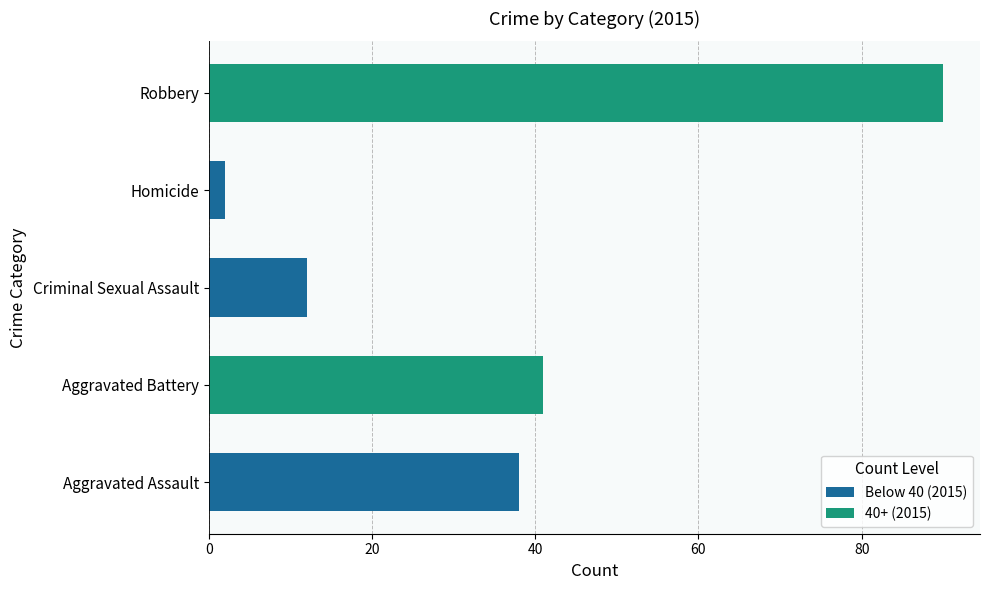

What is the change in value from Aggravated Assault to Robbery?

+52